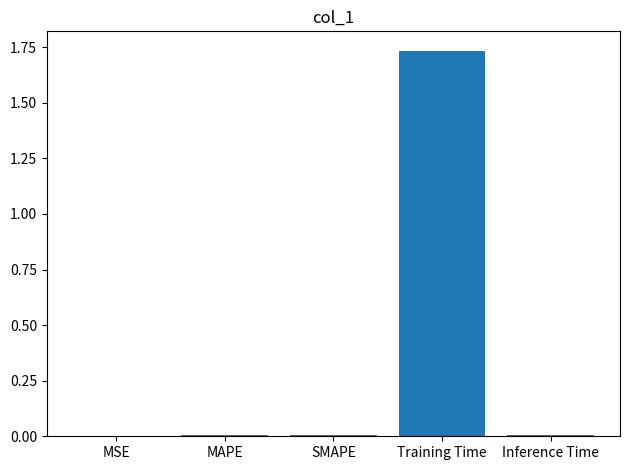

At which category does the chart reach its peak across all series?

Training Time